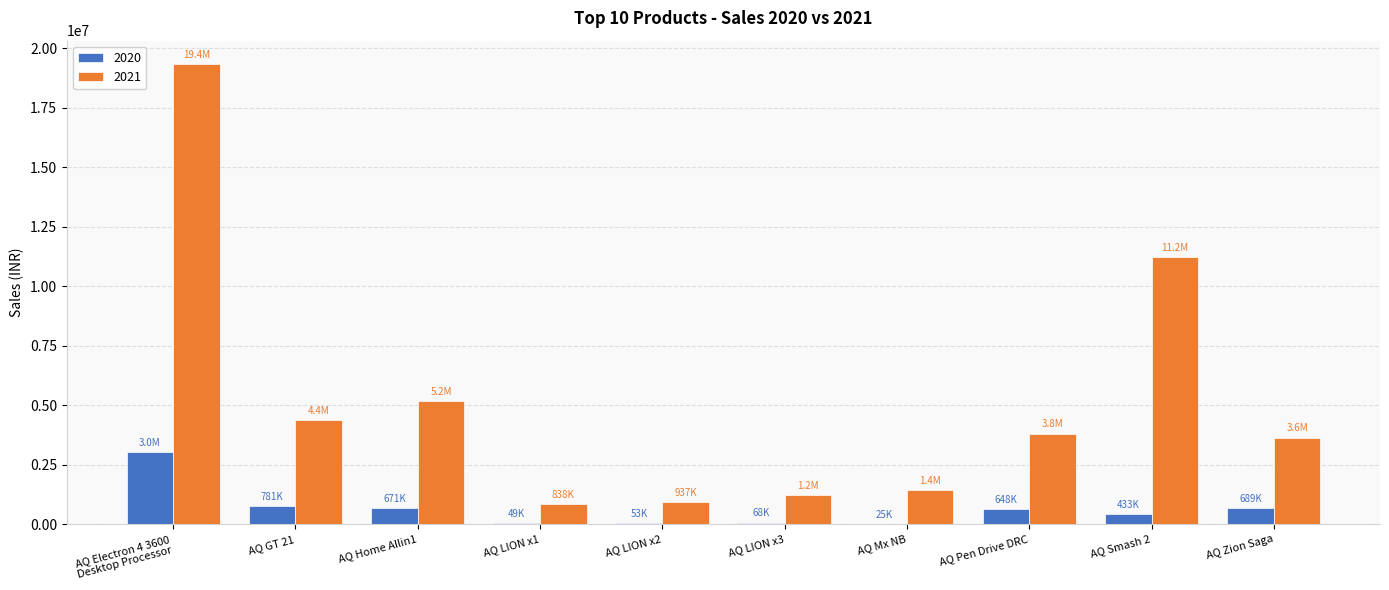

At which label does 2021 first exceed 3806948?

AQ Electron 4 3600
Desktop Processor